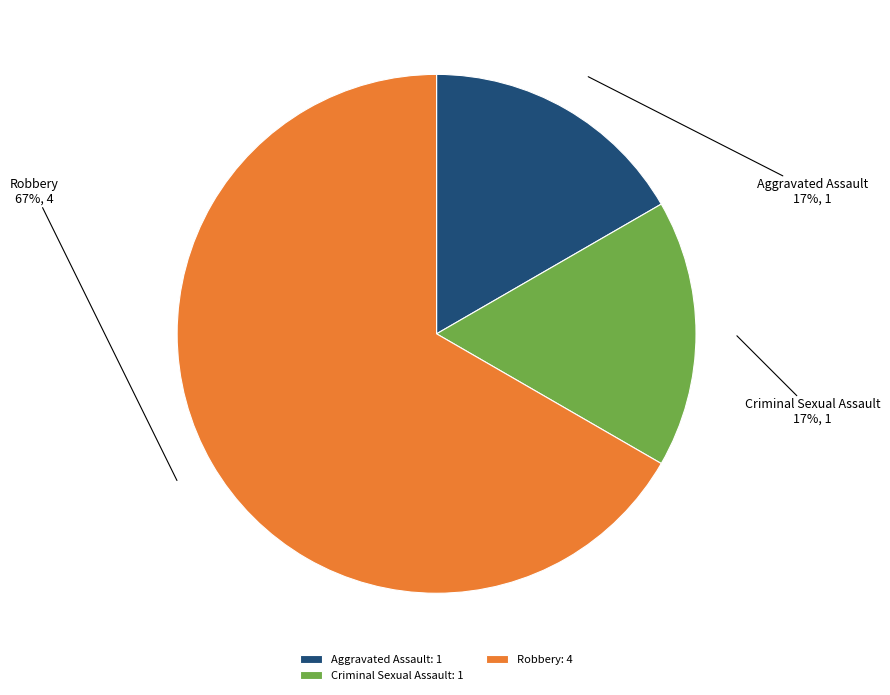

True or false: Aggravated Assault: 1 accounts for 4% of the total.

False